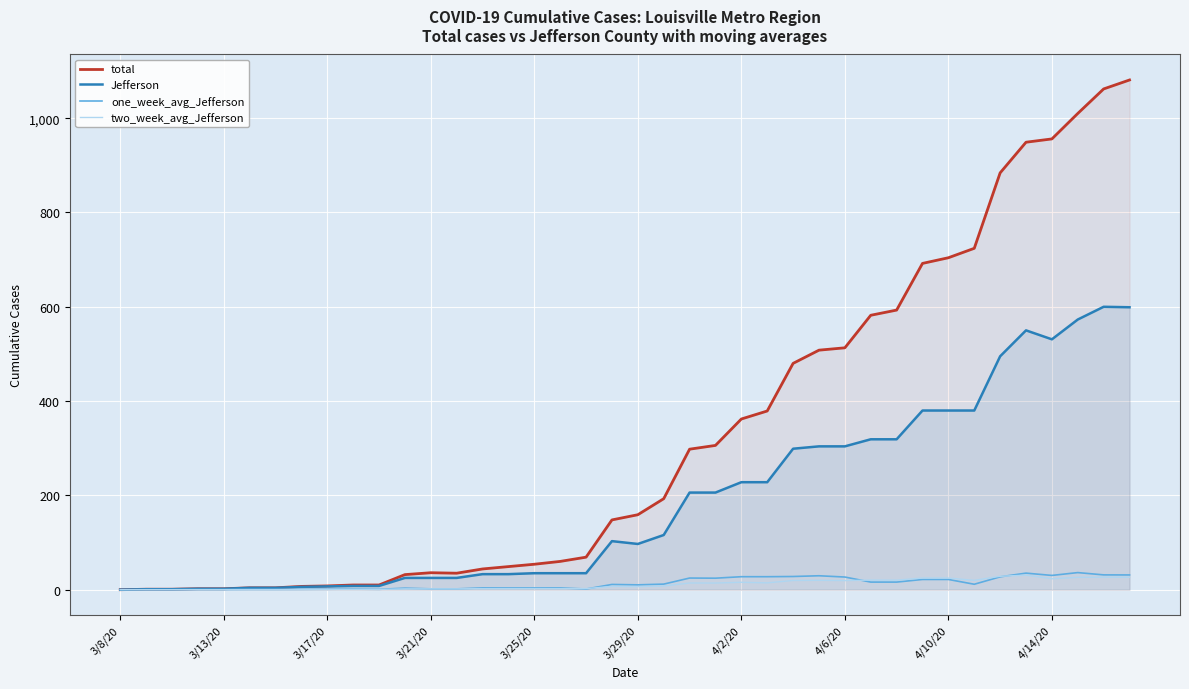

The value of Jefferson at 17 is 22.5. True or false?

False